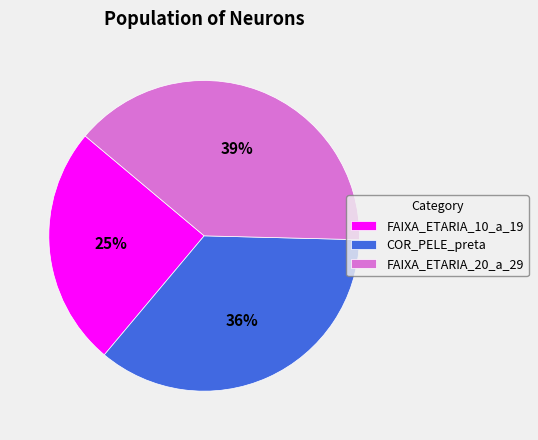

Approximately how many times larger is the value at FAIXA_ETARIA_10_a_19 compared to FAIXA_ETARIA_20_a_29?

0.6